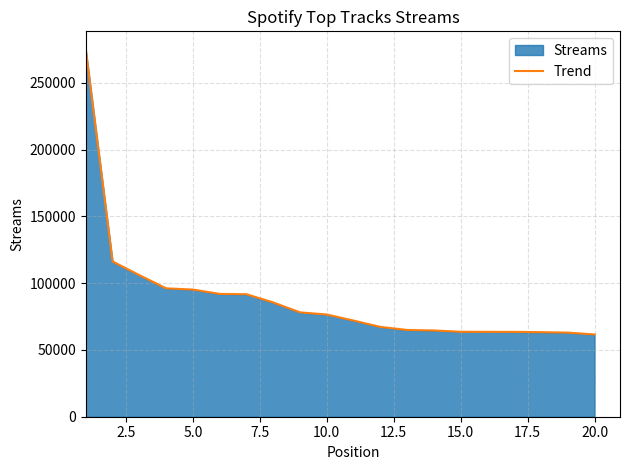

What is the average value?

87979